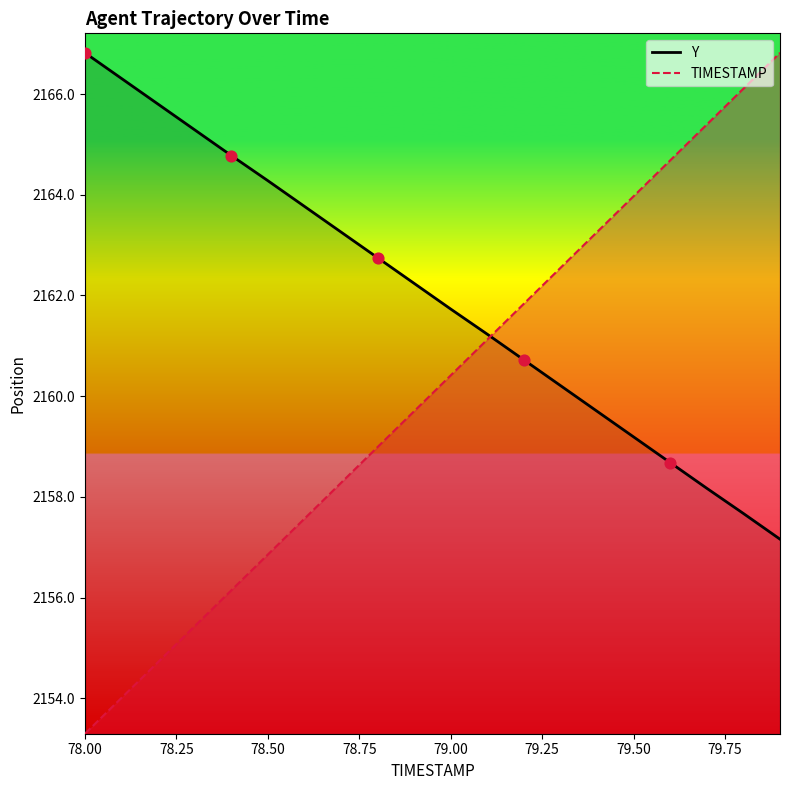

Which series has the largest total across all categories?

Y